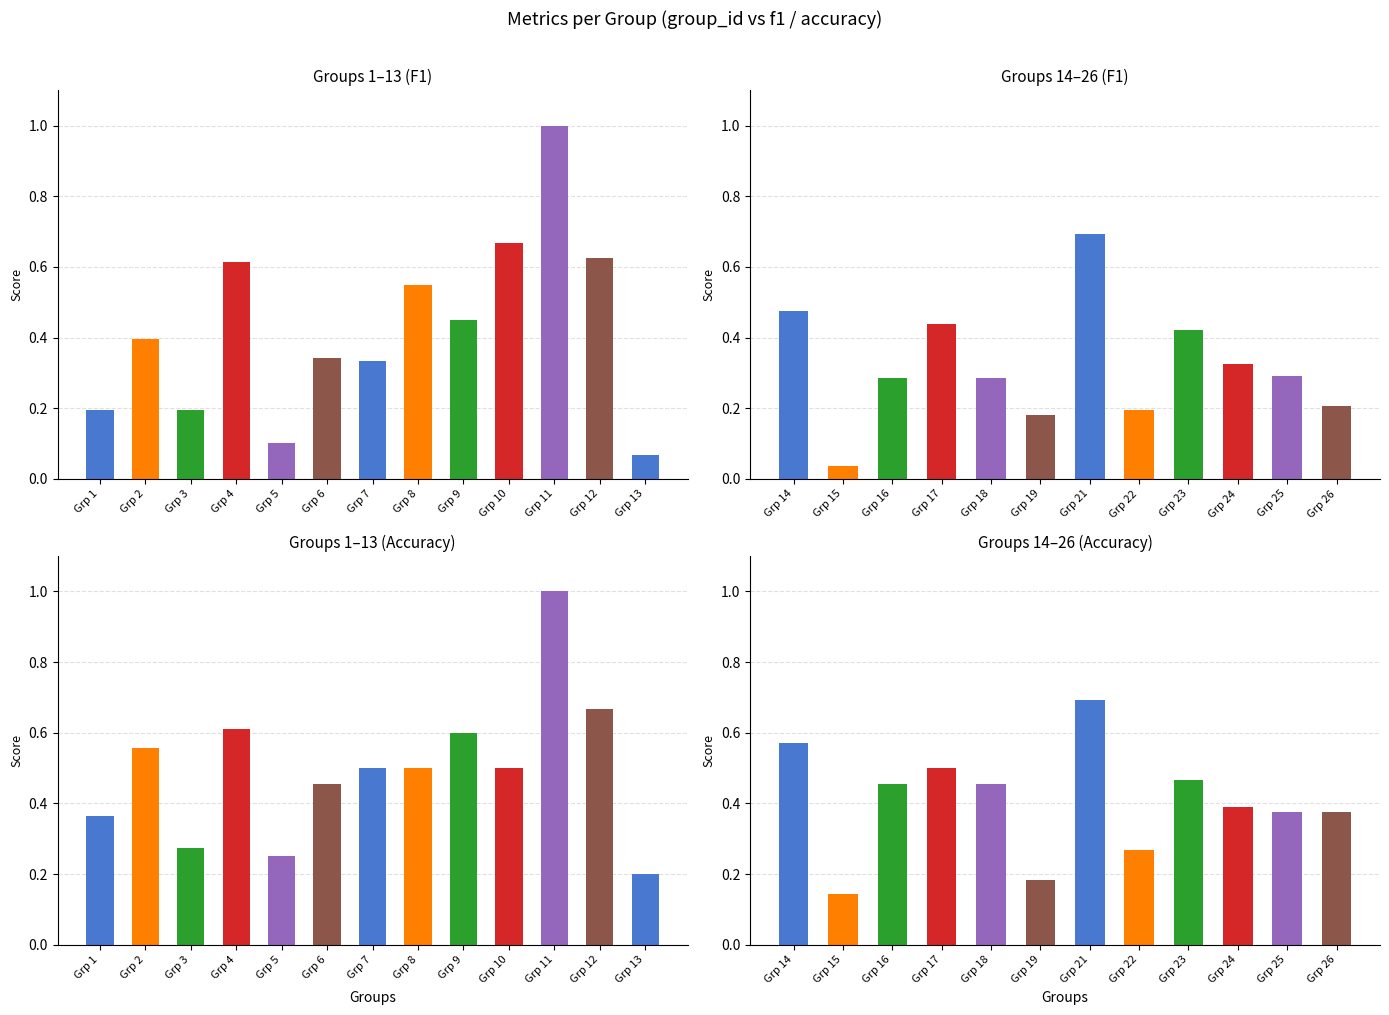

What is the sum of all f1 values?

9.4